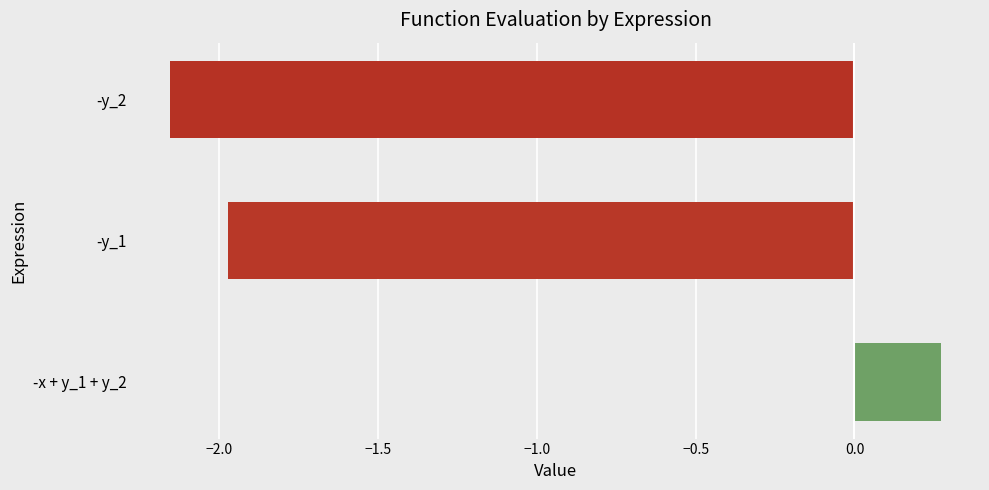

Is it true that the value at -x + y_1 + y_2 is 0.5?

False